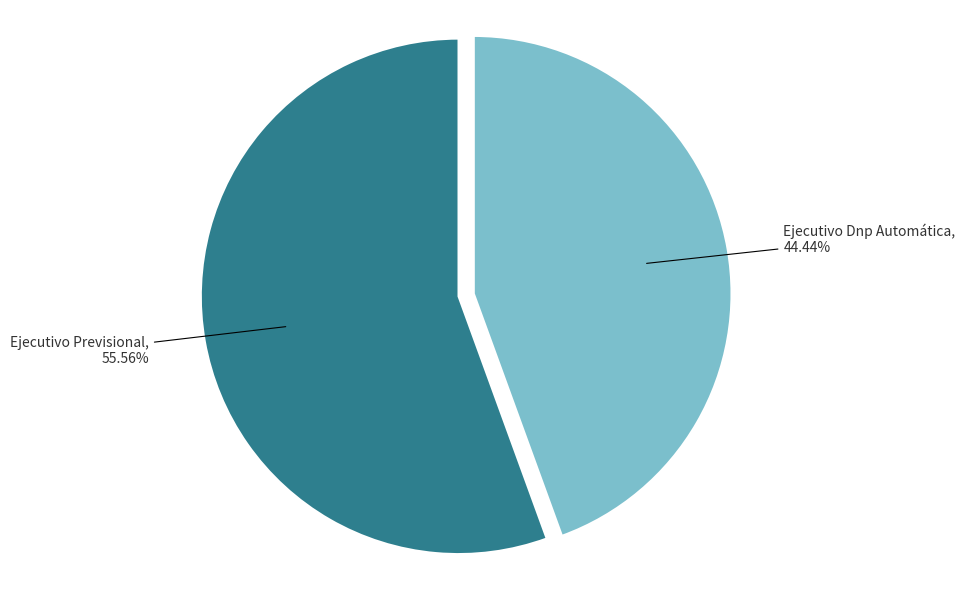

Does any single category account for the majority?

Yes